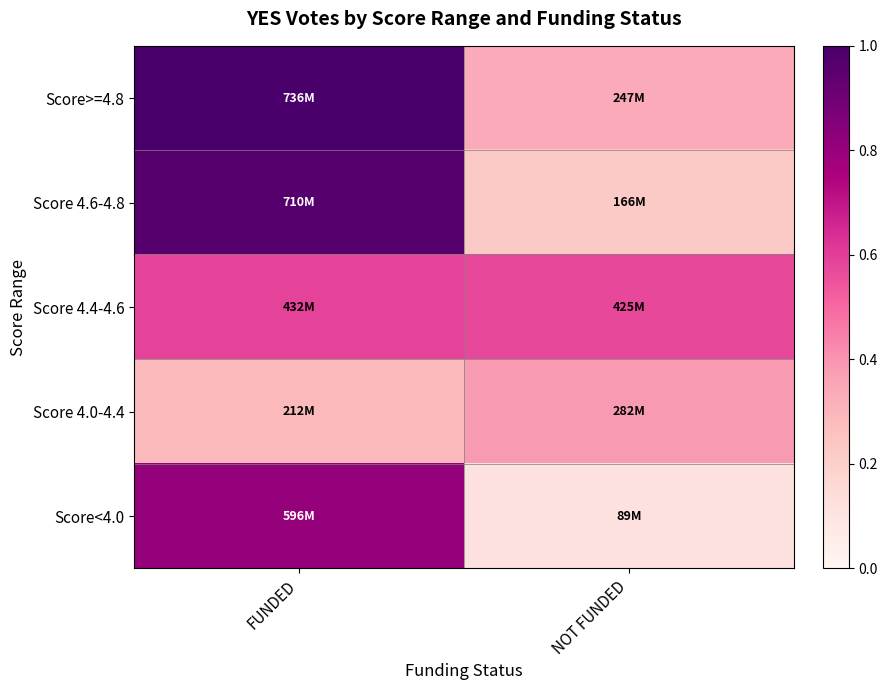

Reading left to right, transcribe all the data shown in this chart.

Score>=4.8: FUNDED=1.0	NOT FUNDED=0.3
Score 4.6-4.8: FUNDED=1.0	NOT FUNDED=0.2
Score 4.4-4.6: FUNDED=0.6	NOT FUNDED=0.6
Score 4.0-4.4: FUNDED=0.3	NOT FUNDED=0.4
Score<4.0: FUNDED=0.8	NOT FUNDED=0.1